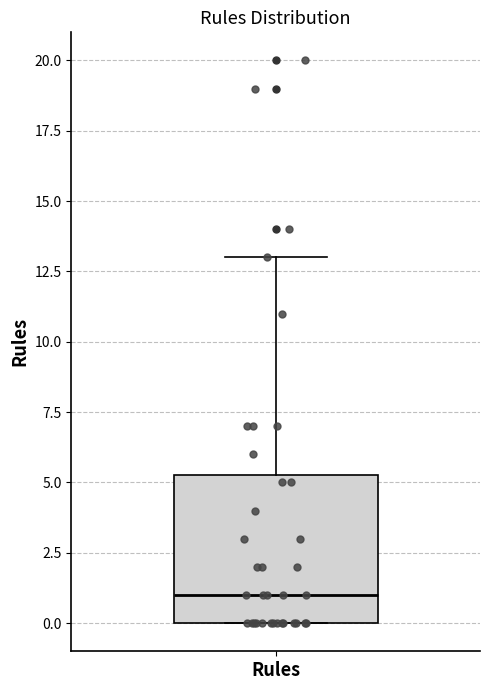

Transcribe this box plot: give where the median line is, the range the box spans, and where the two whiskers end, as read against the y-axis. The values are not printed on the chart, so give them approximately, as read against the axis.

median 1.0, box 0.0 to 5.5, whiskers 0.0 to 13.0